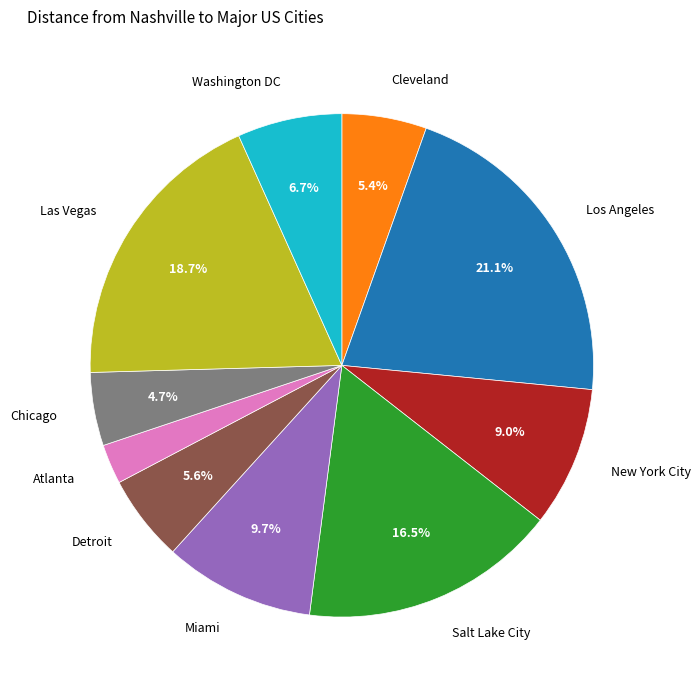

To the nearest percent, what is the combined percentage of Detroit and Los Angeles?

27%